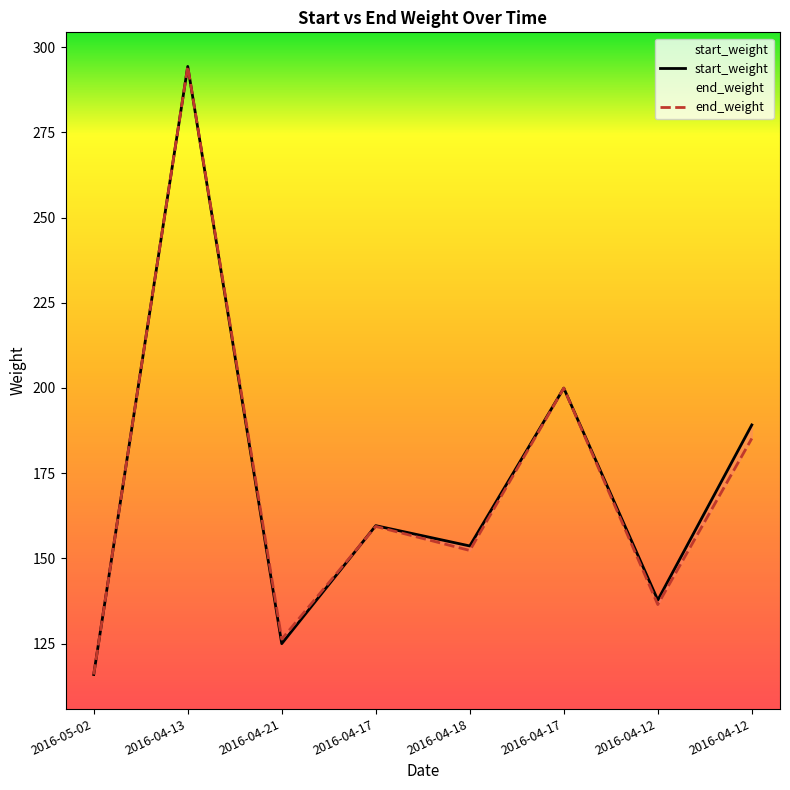

Rank the series by their average value, from highest to lowest.

start_weight, end_weight